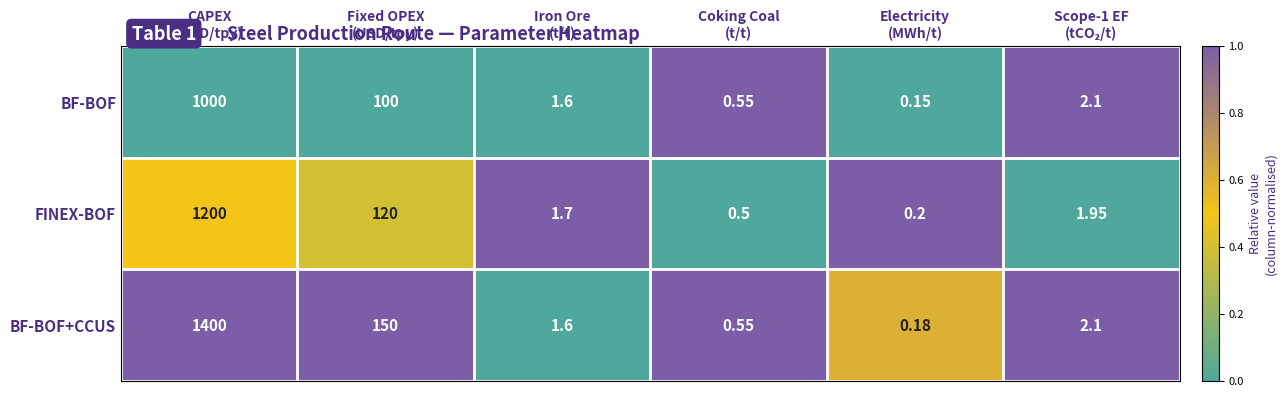

Which series changed the most between CAPEX
(USD/tpy) and Iron Ore
(t/t)?

BF-BOF+CCUS